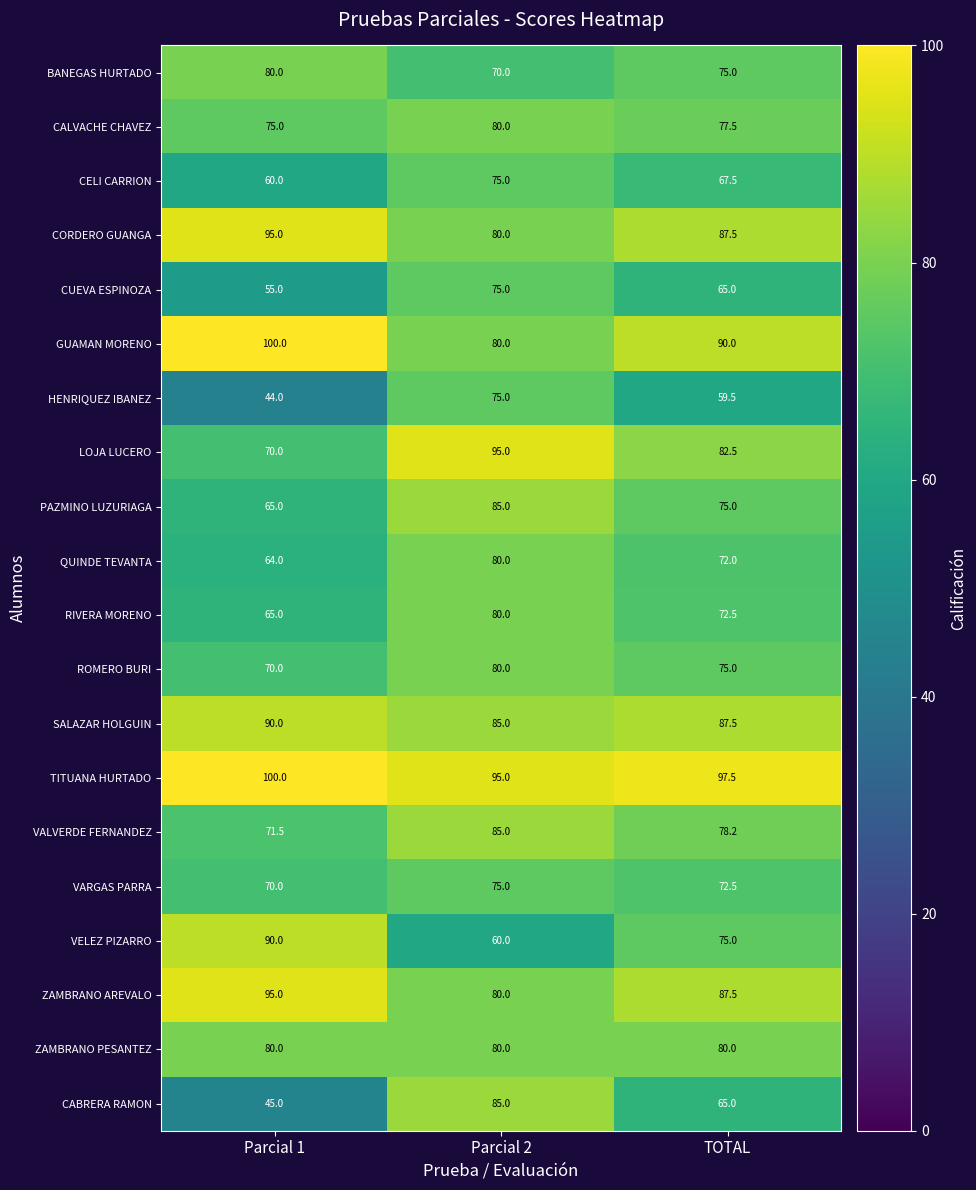

Is it true that CUEVA ESPINOZA equals 75.0 at Parcial 2?

True